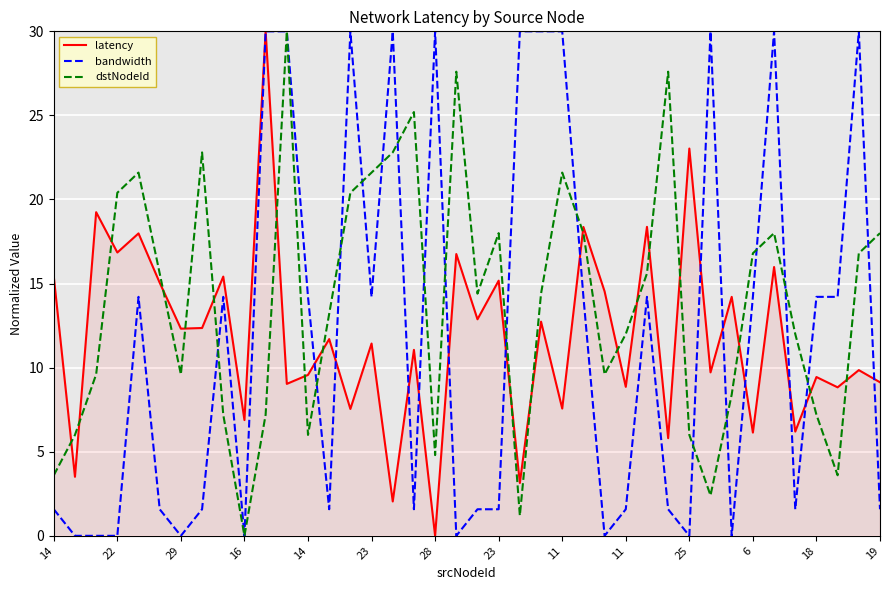

Which series ends up on top after the final intersection of latency and dstNodeId?

dstNodeId